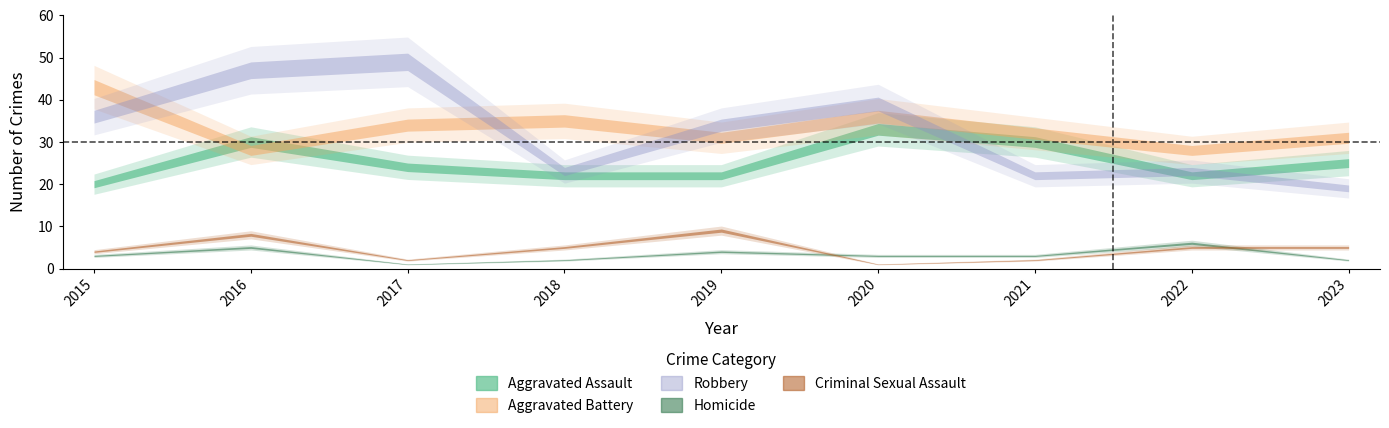

At 2017, list the series in order from smallest to largest.

Homicide, Criminal Sexual Assault, Aggravated Assault, Aggravated Battery, Robbery